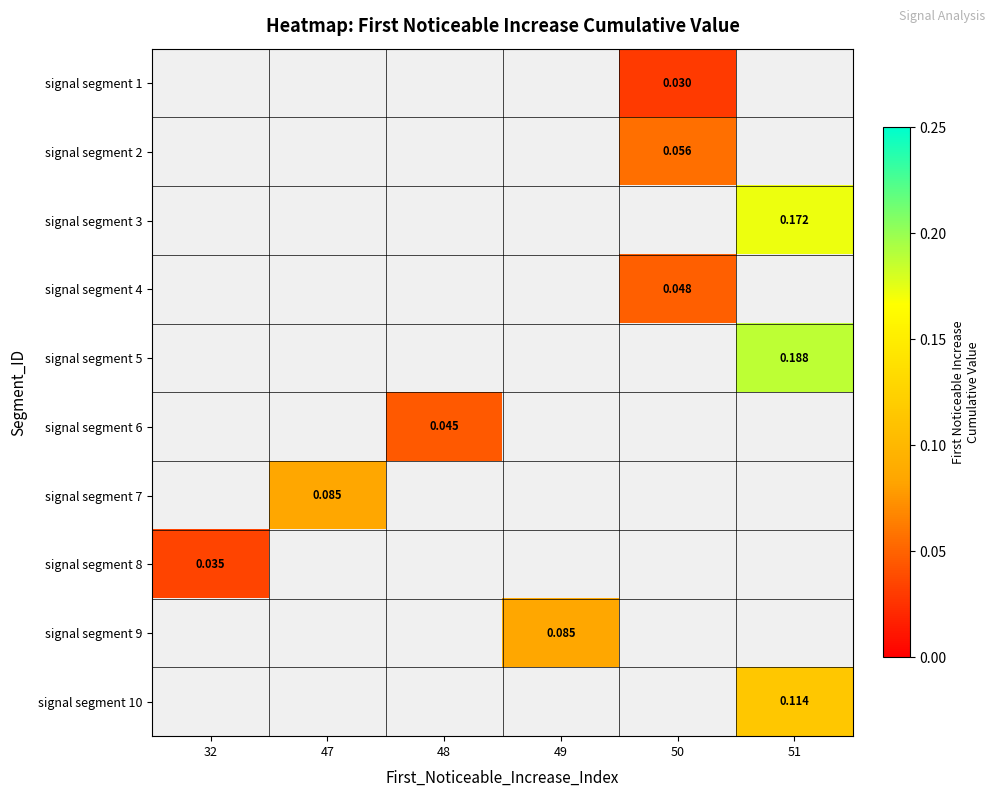

How many positive values does the signal segment 8 series have?

1